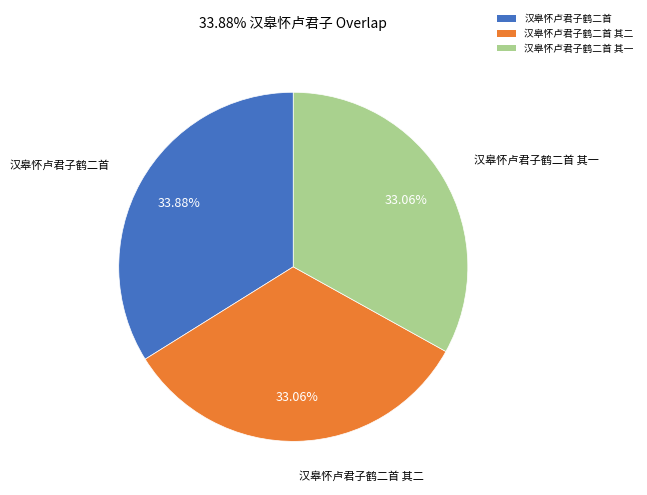

How many segments does this pie chart have?

3